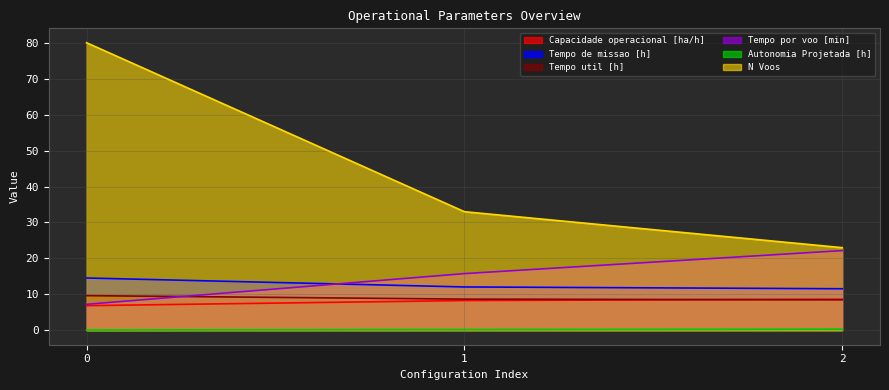

True or false: Tempo de missao [h] has a value of 5.6 at 2.

False